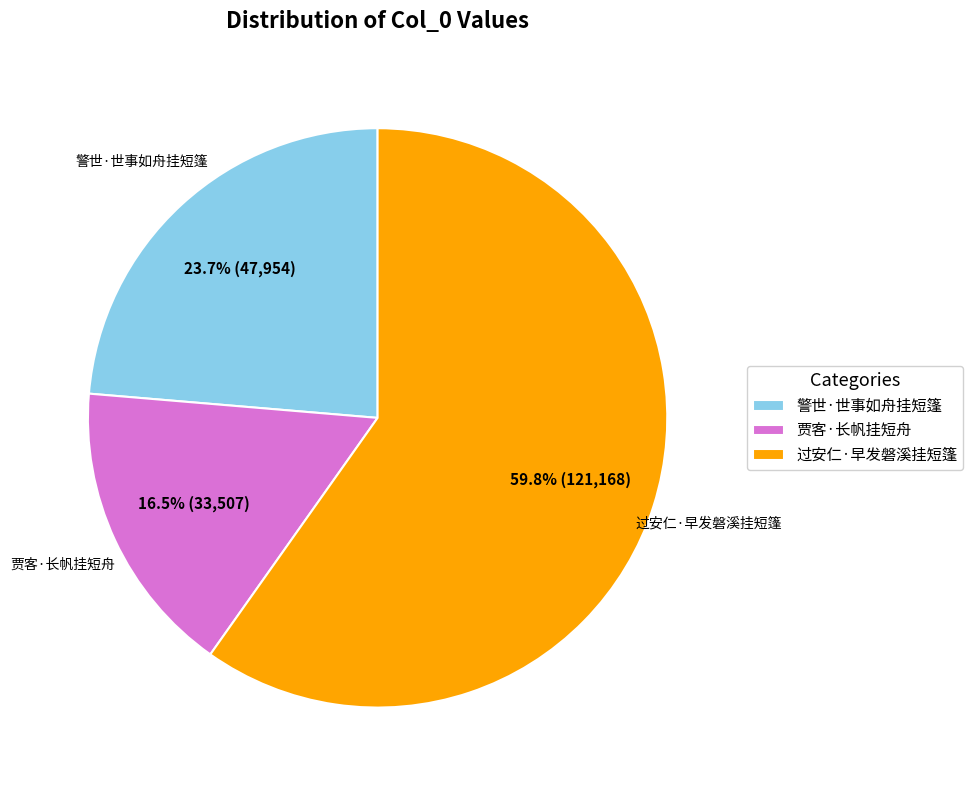

Do 过安仁·早发磐溪挂短篷 and 警世·世事如舟挂短篷 together represent more than half of the pie?

Yes